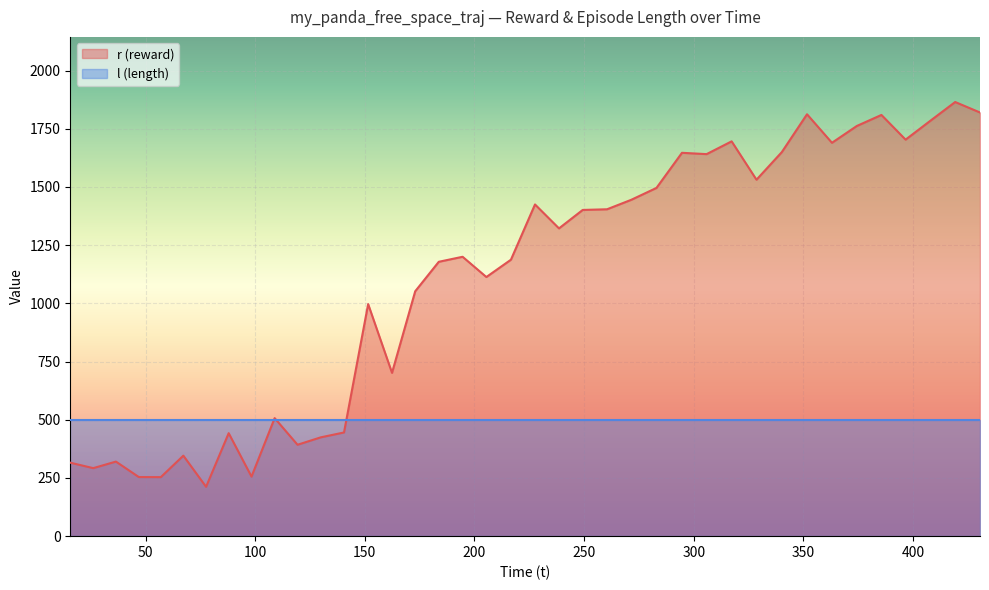

True or false: the data has more than 2 interior local peaks.

True